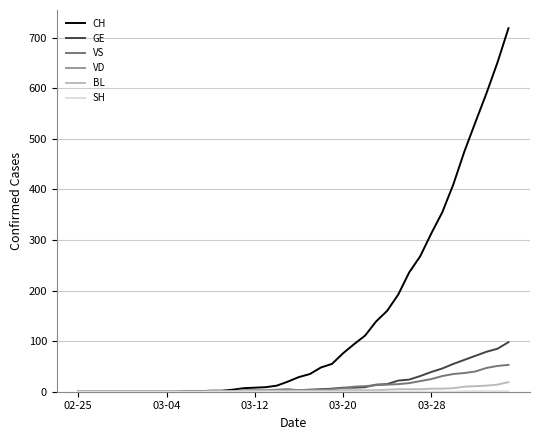

Which series has the largest total across all categories?

CH